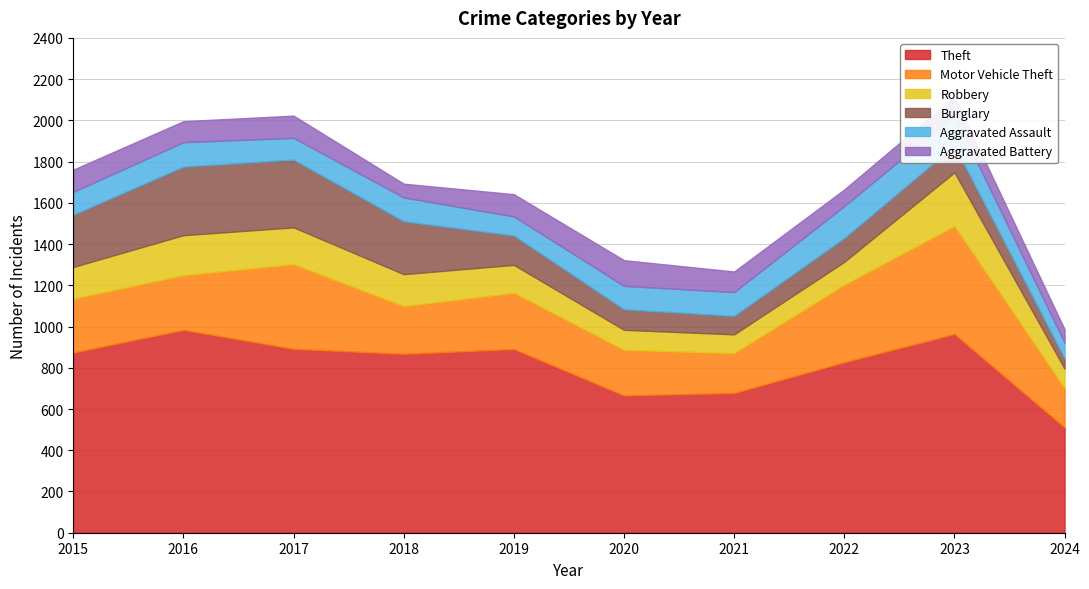

How many data points in Aggravated Battery are less than 102?

5